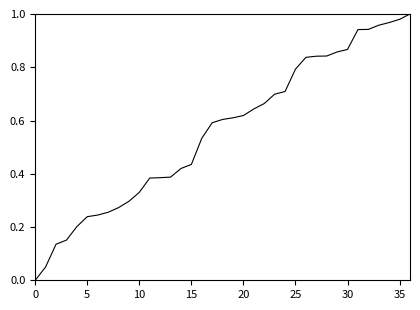

How many lines are shown in the chart?

1